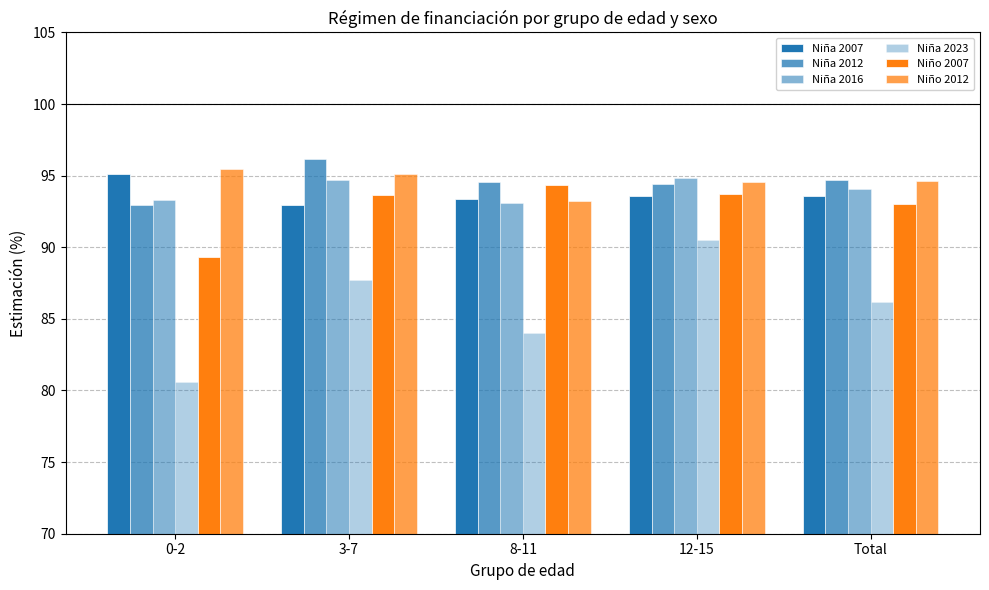

Which series has the largest range (max minus min)?

Niña 2023